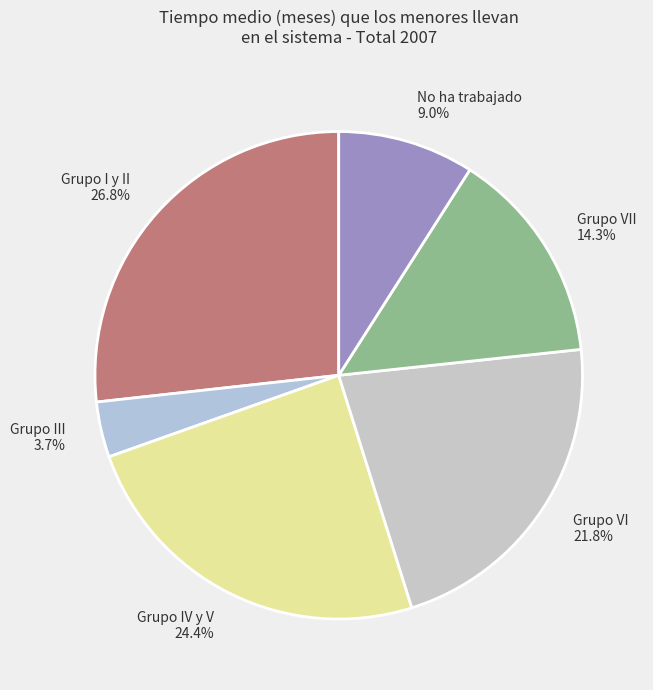

Count the number of slices in the pie.

6